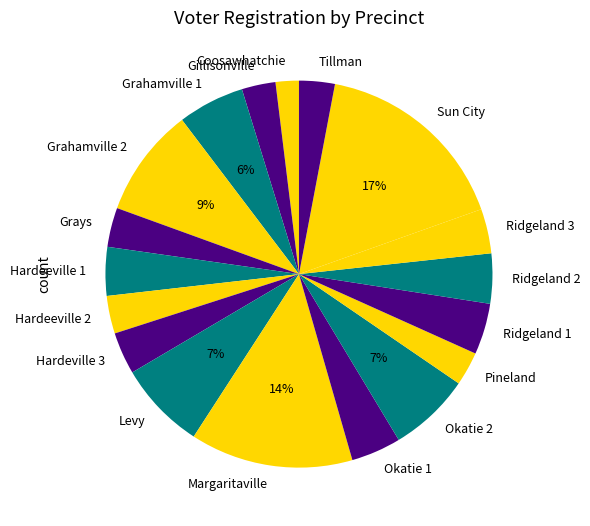

To the nearest percent, what is the difference between the largest and smallest slice percentages?

15%